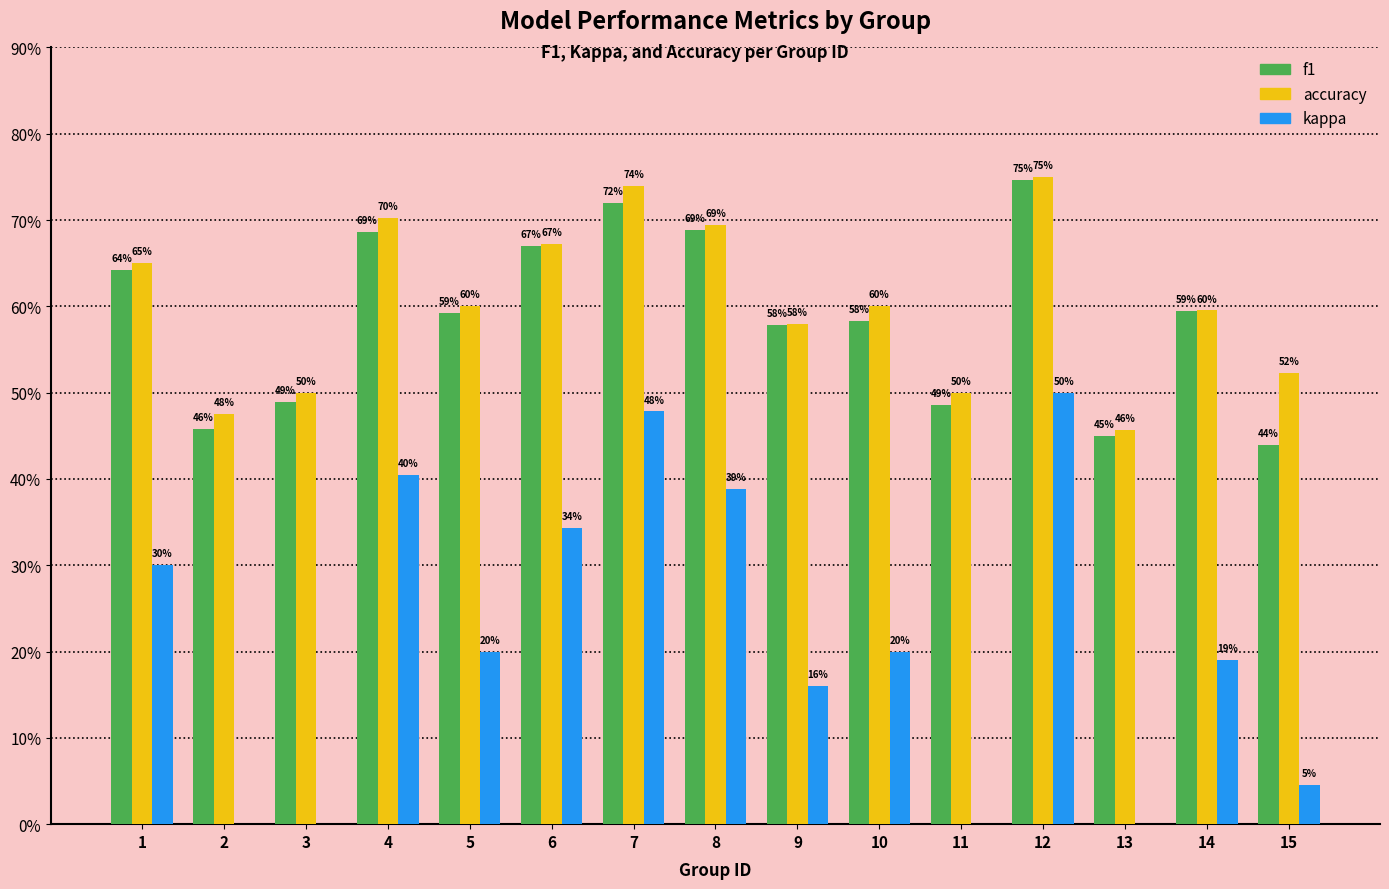

At how many categories does at least one series exceed 0?

15